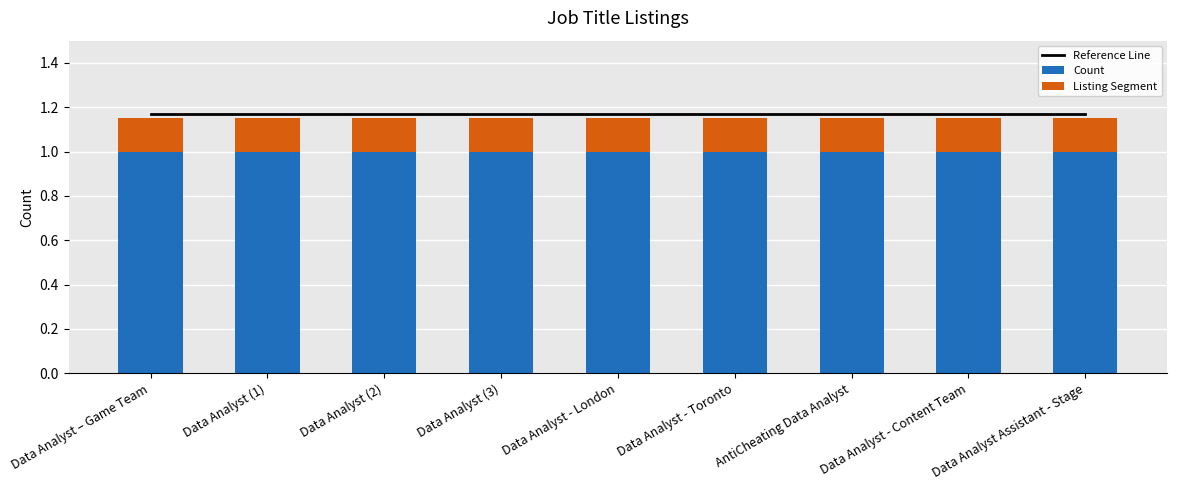

What is the sum of all Listing Segment values?

1.3